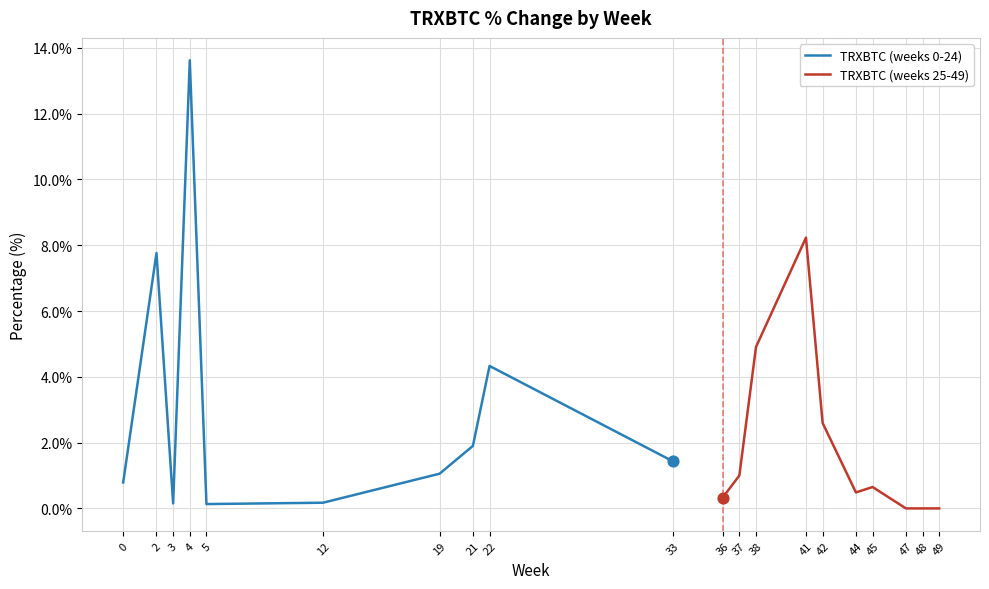

Which series has the largest total across all categories?

TRXBTC (weeks 0-24)